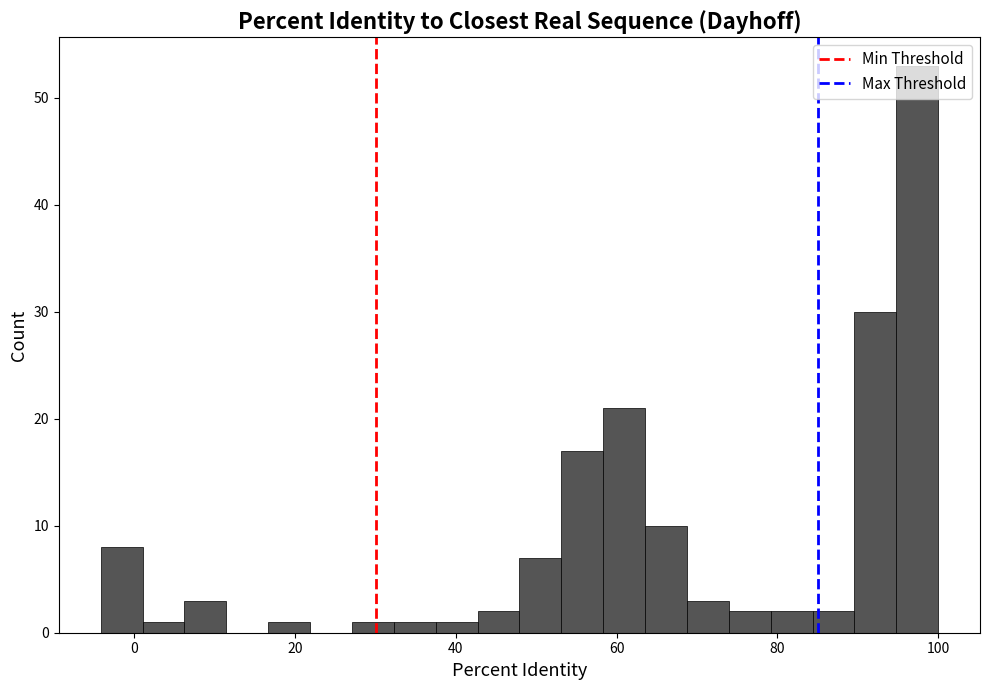

Around what value on the x-axis is the tallest bar? Give the approximate position of its centre, as read against the axis.

98